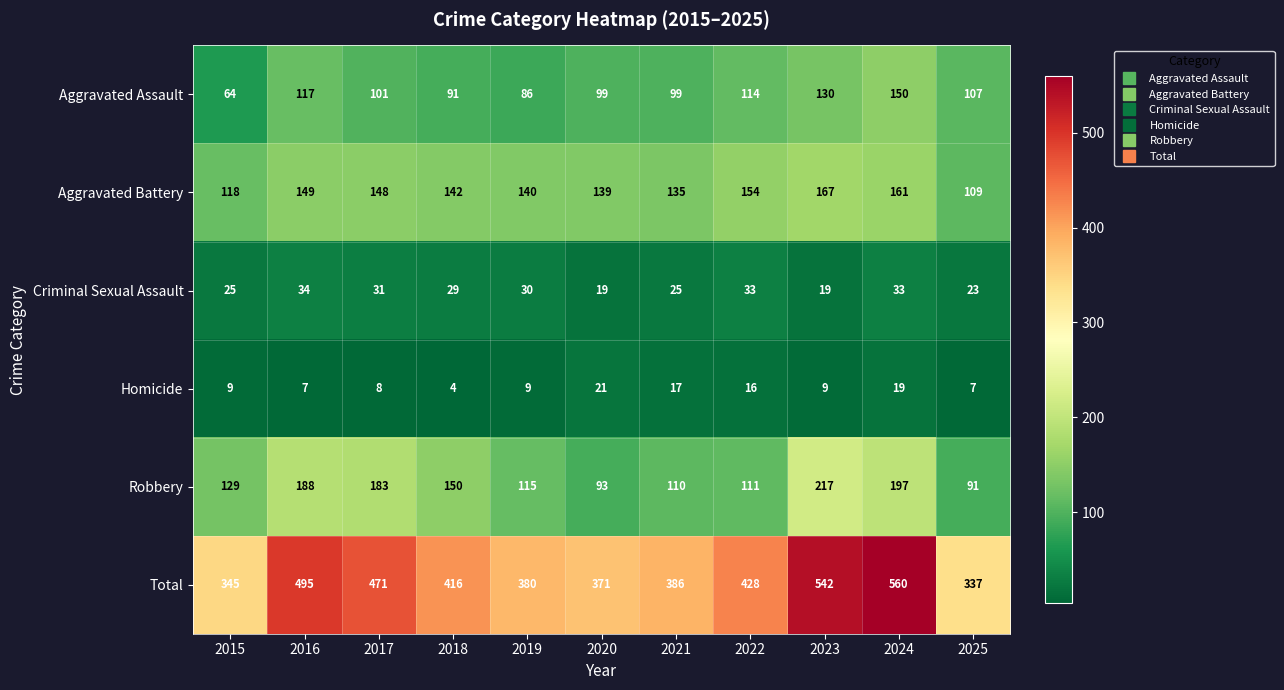

Rank the series at 2018 from highest to lowest value.

Total, Robbery, Aggravated Battery, Aggravated Assault, Criminal Sexual Assault, Homicide